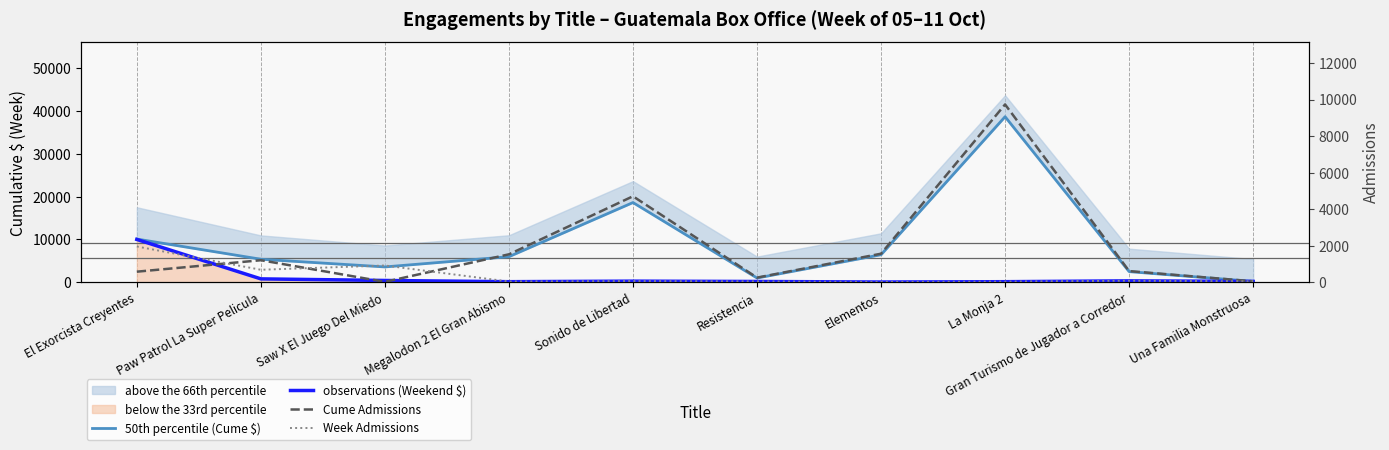

How many values in the observations (Weekend $) series are below 272?

5